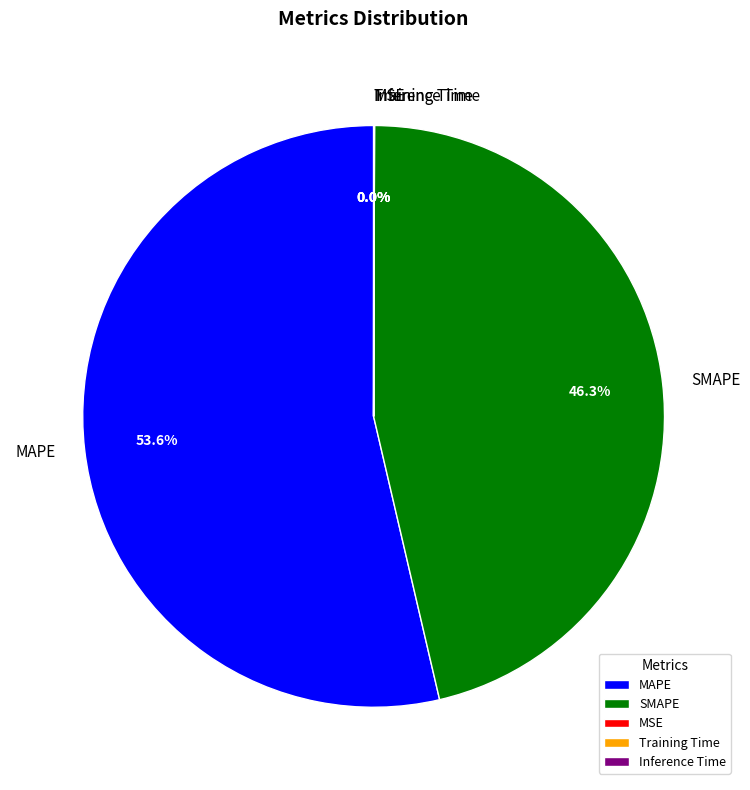

Approximately how many times larger is the value at MAPE compared to SMAPE?

1.2